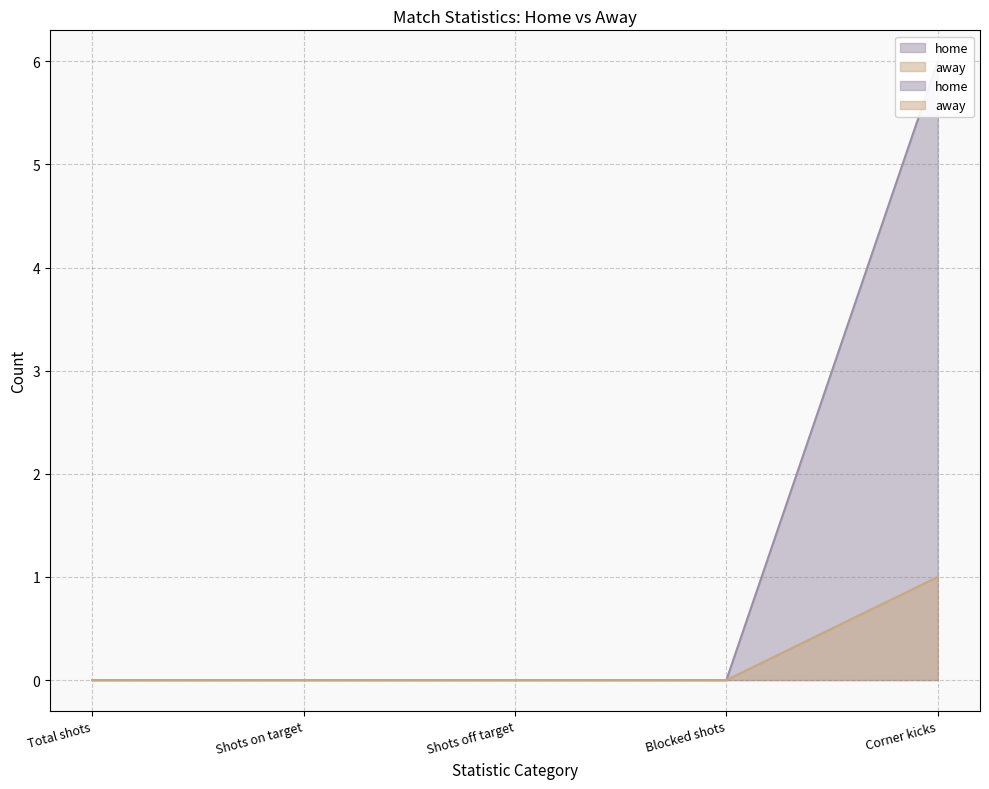

Is the value of home at Corner kicks greater than the value of away at Corner kicks?

Yes